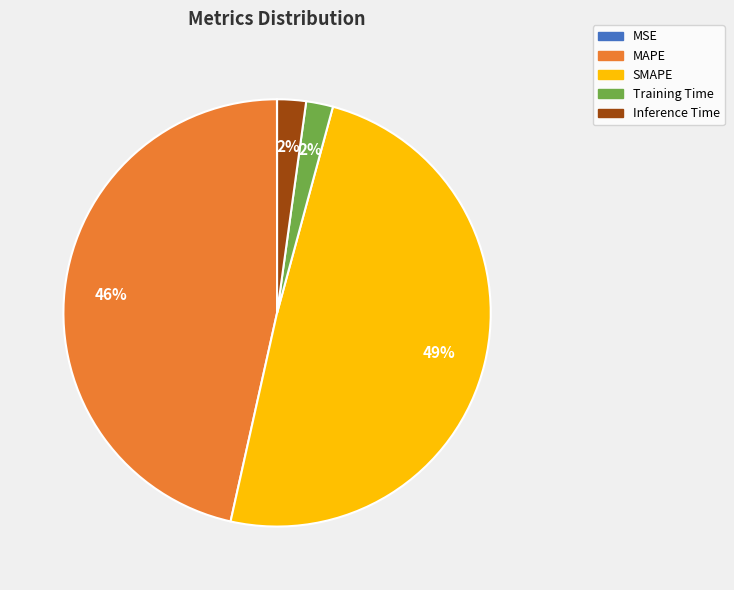

Which has a higher value, MAPE or SMAPE?

SMAPE